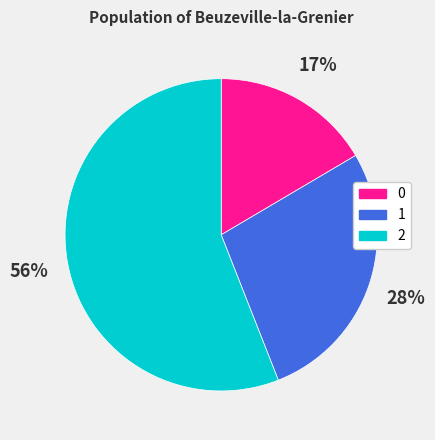

True or false: 0 accounts for 9% of the total.

False